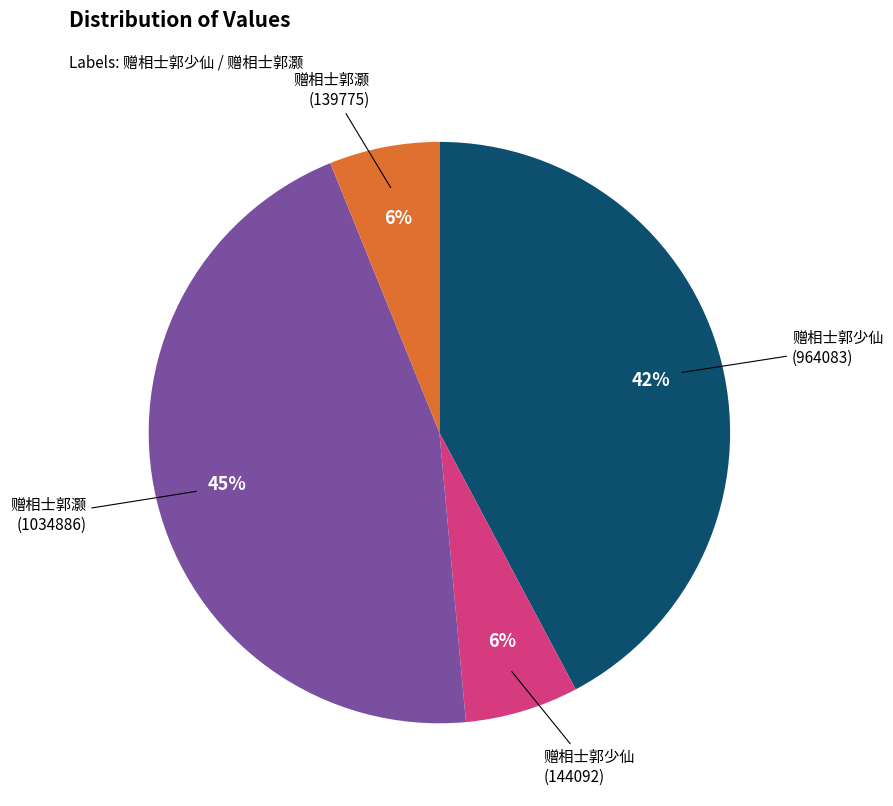

To the nearest percent, what is the difference between the largest and smallest slice percentages?

39%